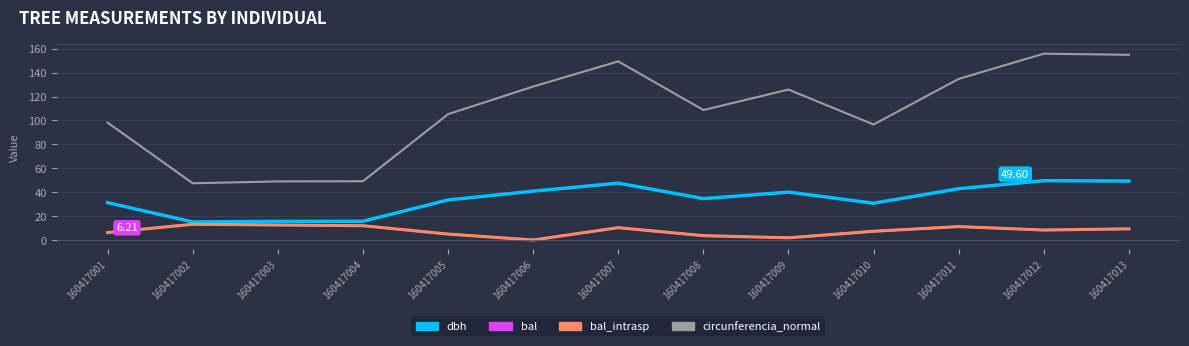

True or false: bal_intrasp and dbh cross at least once.

False